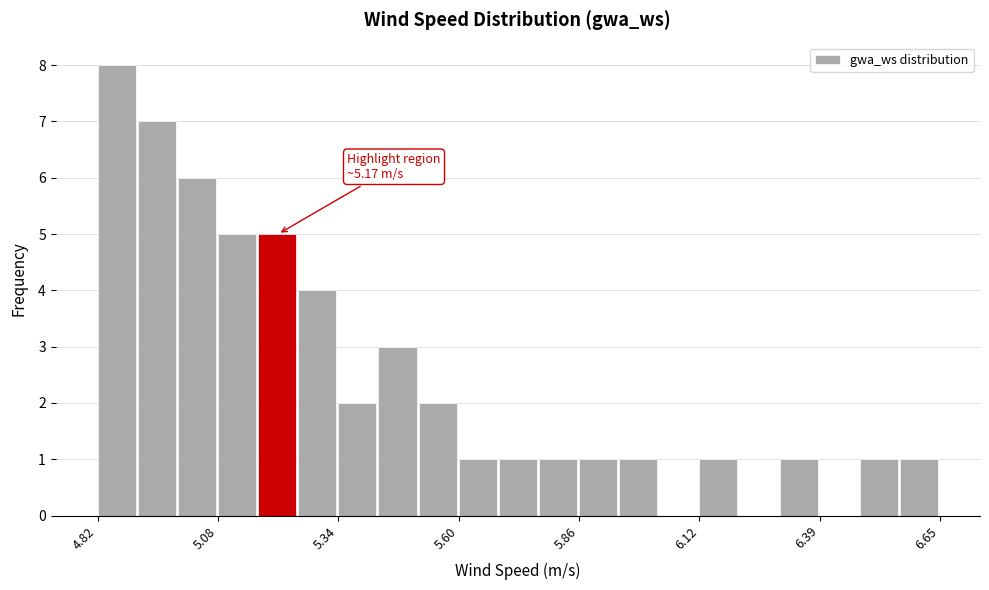

Around what value on the x-axis is the tallest bar? Give the approximate position of its centre, as read against the axis.

4.85